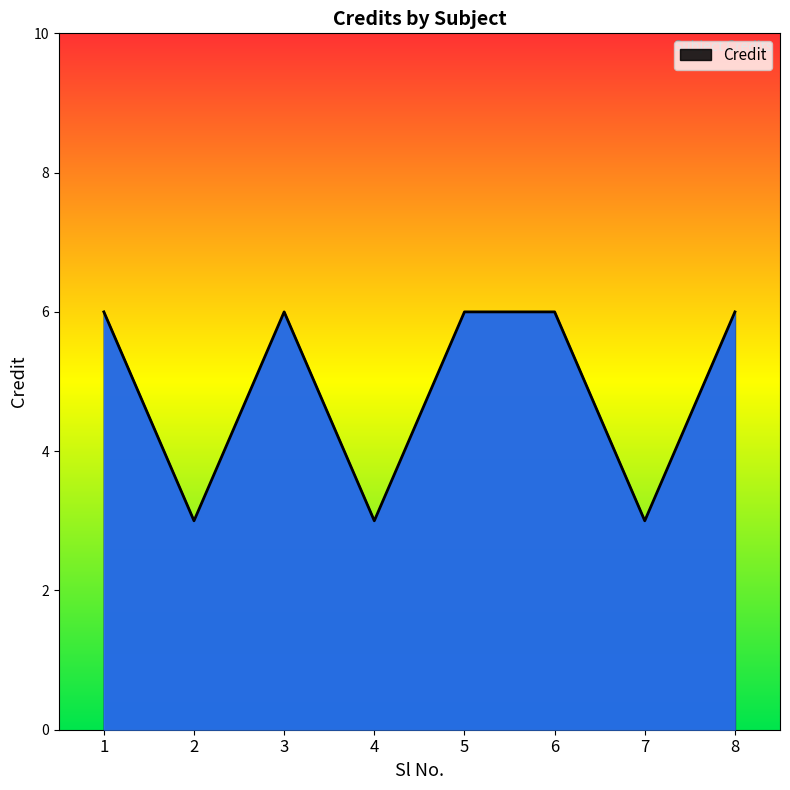

What is the smallest value displayed?

3